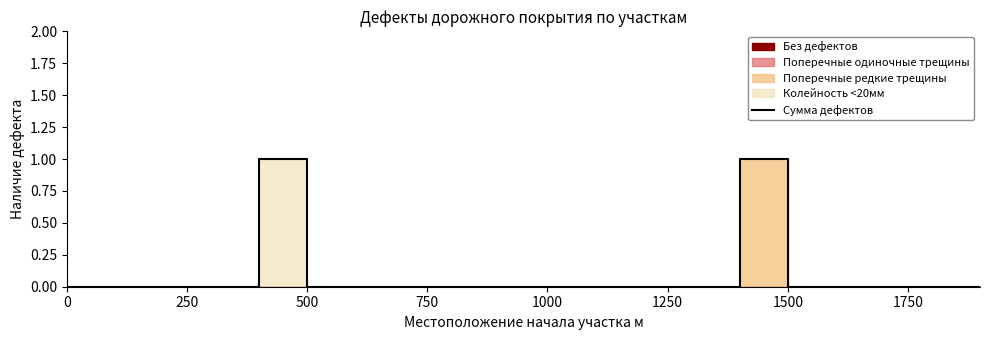

The chart shows a value of 0 at 16. True or false?

False